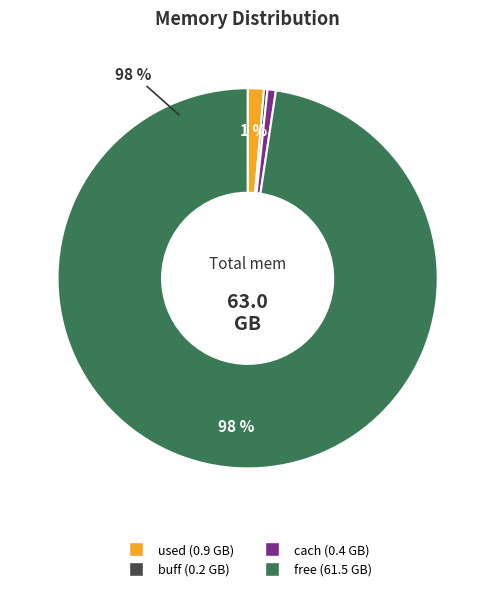

Which has a higher value, buff or free?

free